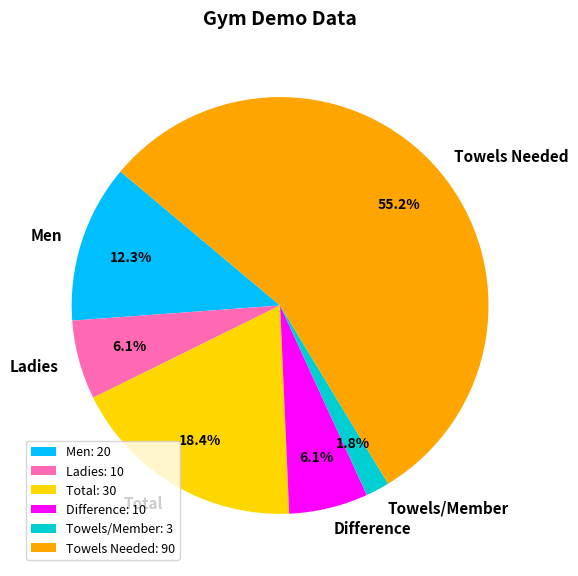

Does Towels Needed account for over 50% of the chart?

Yes